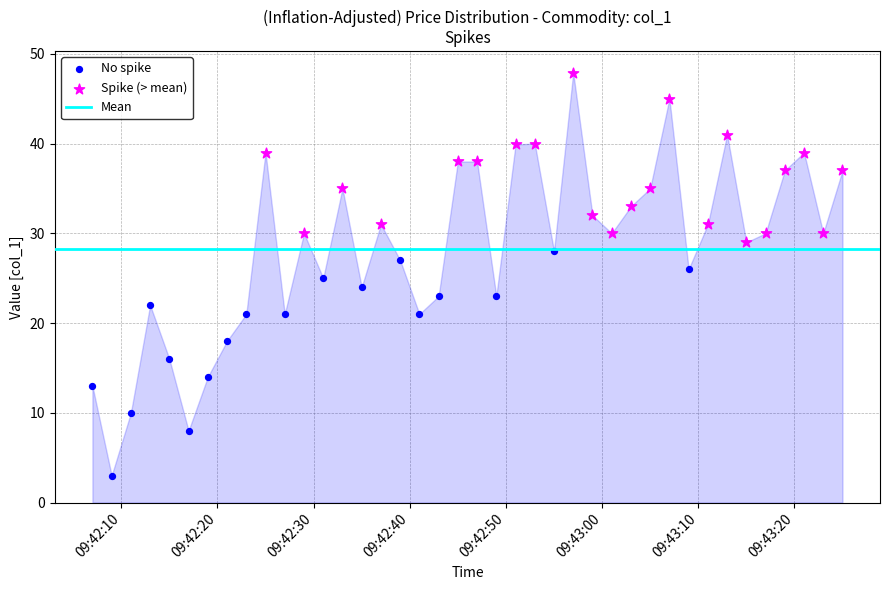

Which series contains the lowest Y value?

No spike